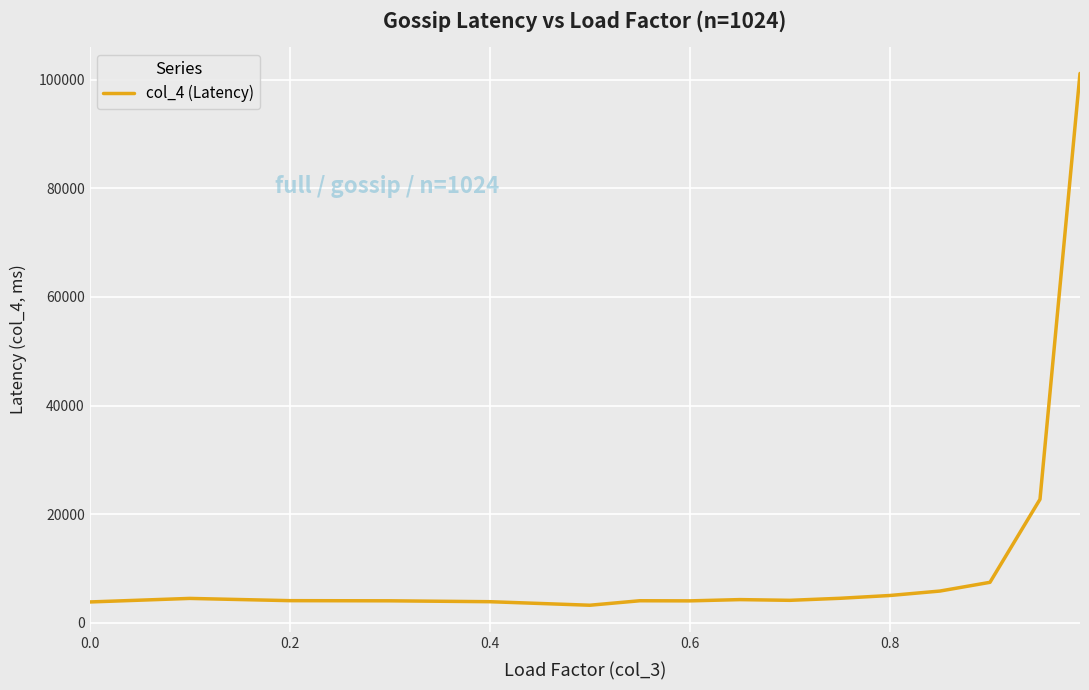

What is the difference between the maximum and minimum values?

97882.6